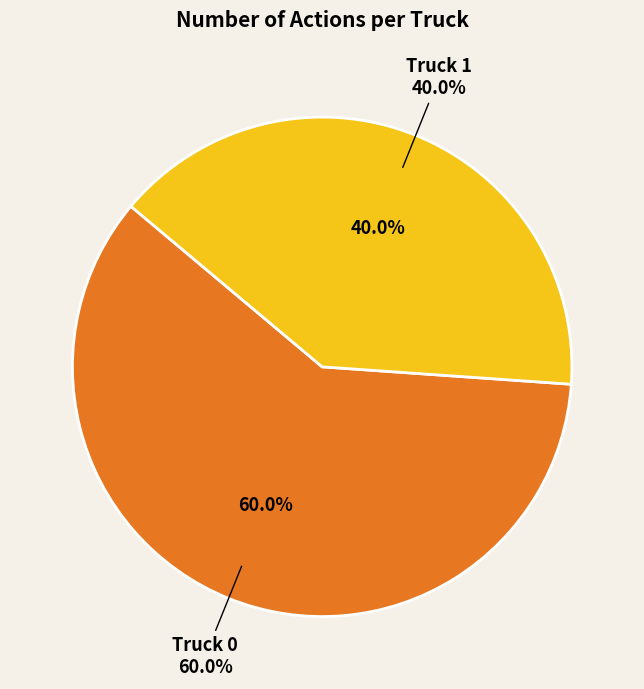

How many slices are in this pie chart?

2